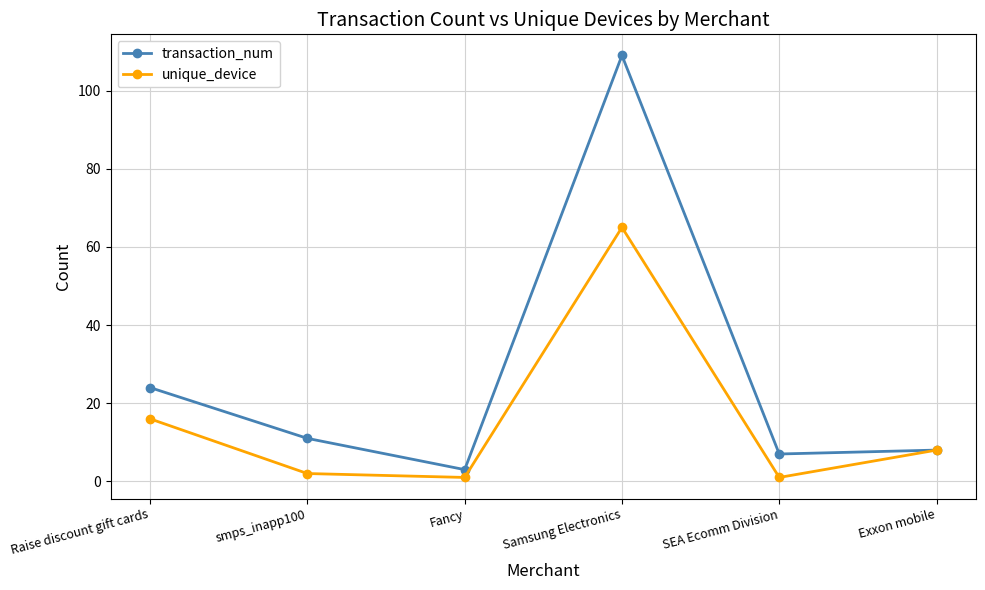

What position from the right is Fancy?

4